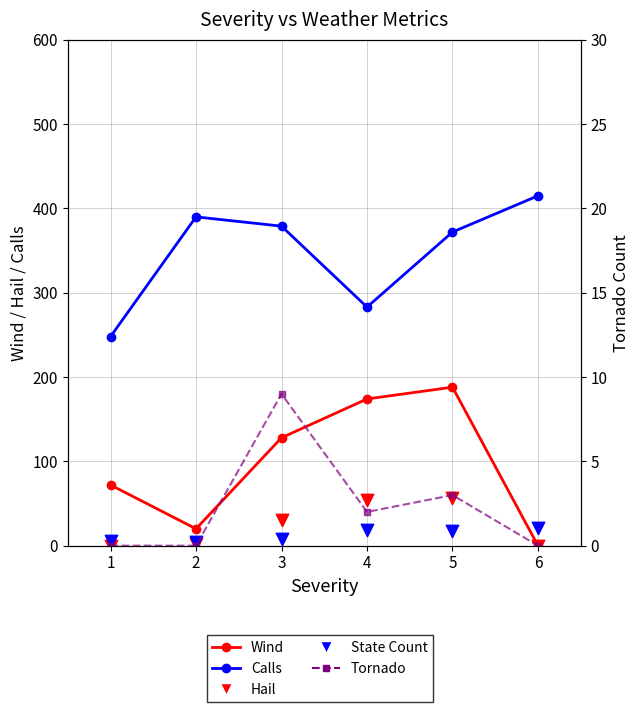

Which series has the largest total across all categories?

Calls